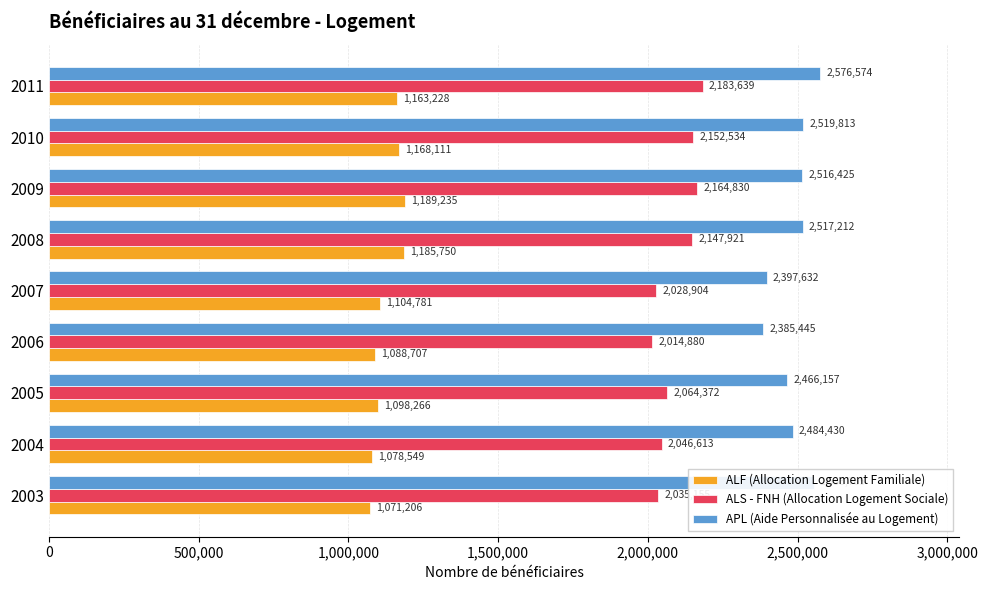

What is the spread (max minus min) of values at 2010?

1351702